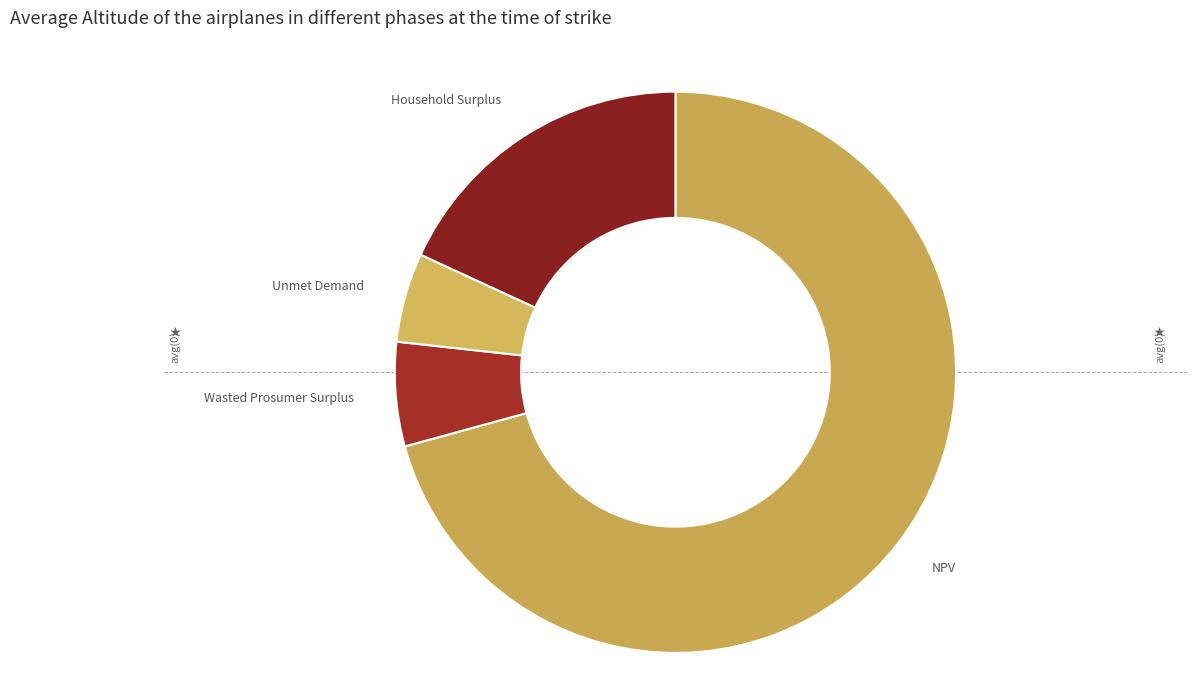

The NPV slice represents 57% of the pie. True or false?

False